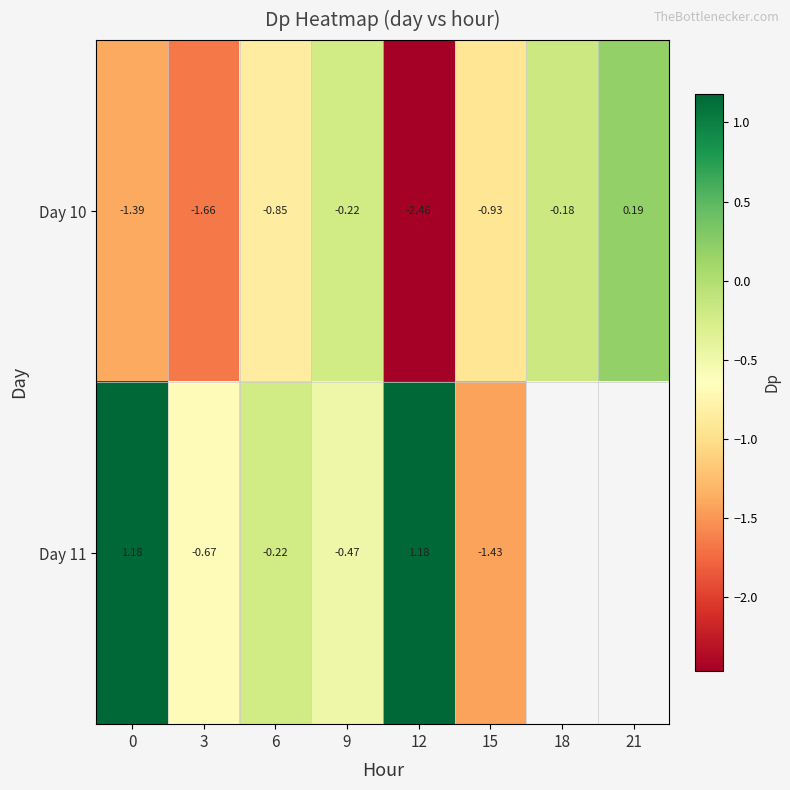

What is the total value across all series at 6?

-1.1